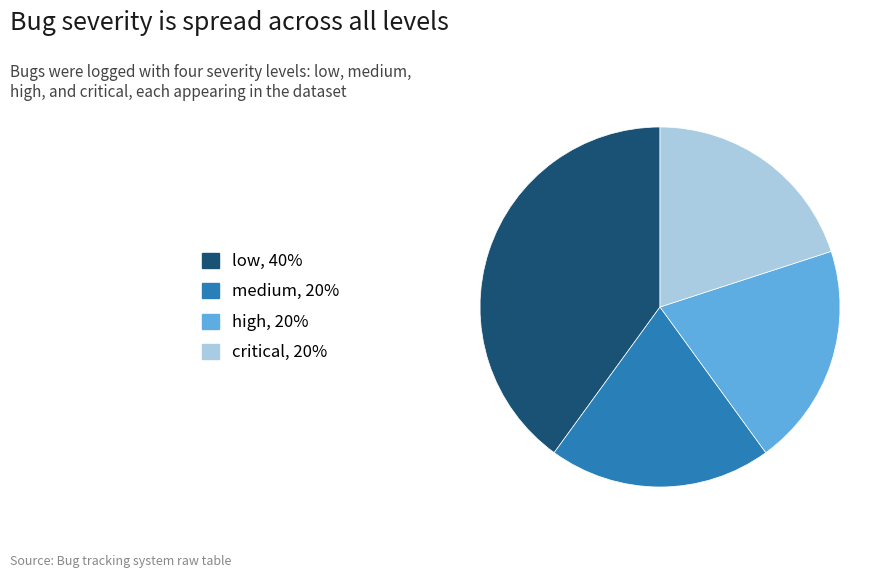

How many slices are in this pie chart?

4